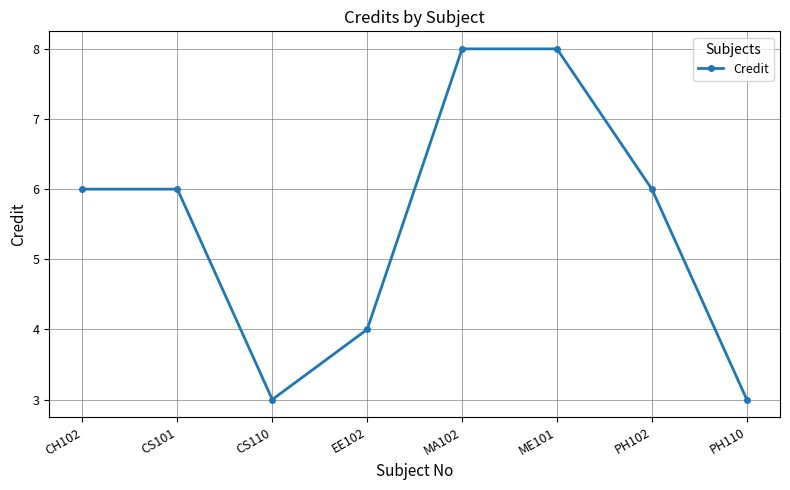

What is the difference between the maximum and minimum values?

5